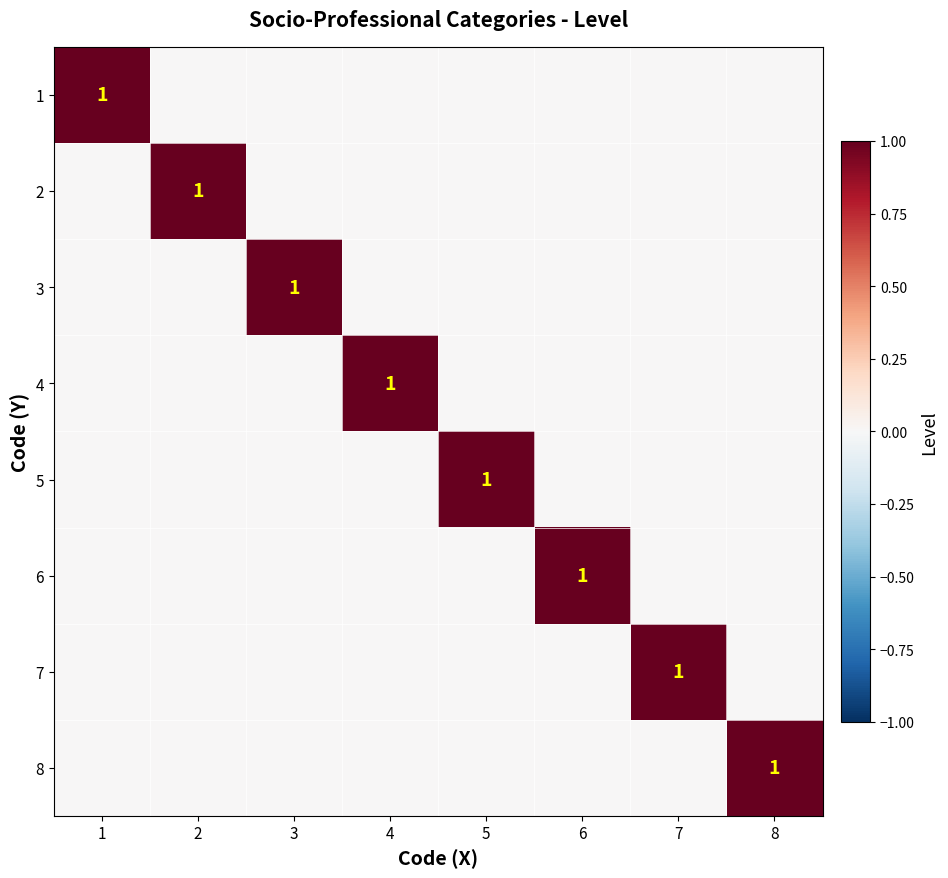

Is it true that 2 equals 1 at 2?

True